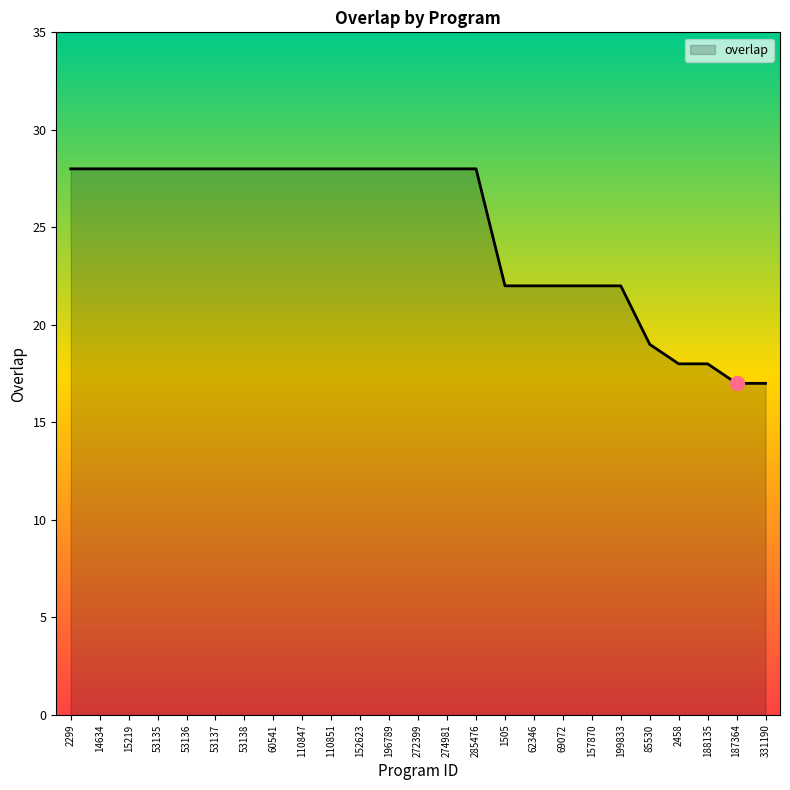

Reading left to right, list all the values displayed in this chart.

2299=28	14634=28	15219=28	53135=28	53136=28	53137=28	53138=28	60541=28	110847=28	110851=28	152623=28	196789=28	272399=28	274981=28	285476=28	1505=22	62346=22	69072=22	157870=22	199833=22	85530=19	2458=18	188135=18	187364=17	331190=17